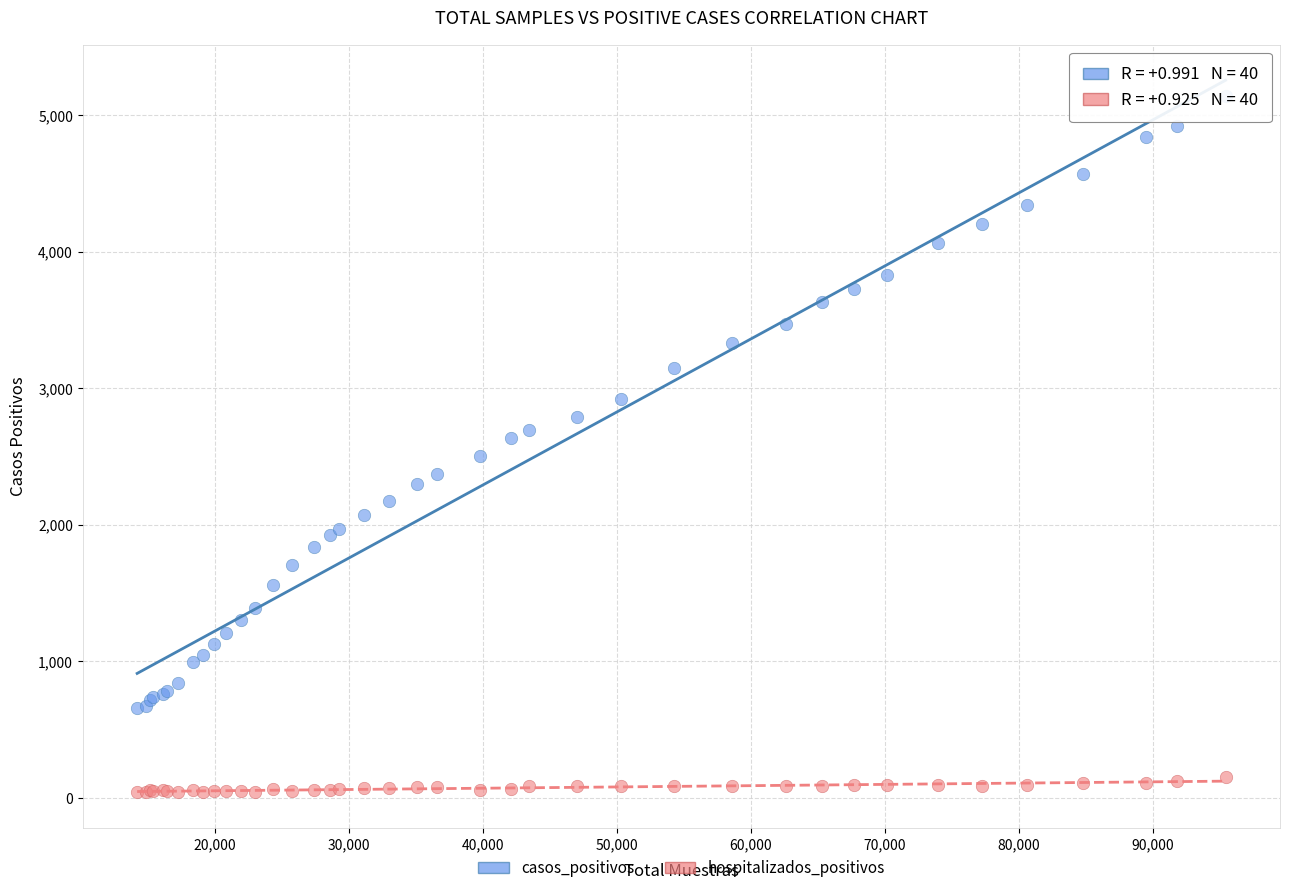

Which series contains the lowest Y value?

hospitalizados_positivos